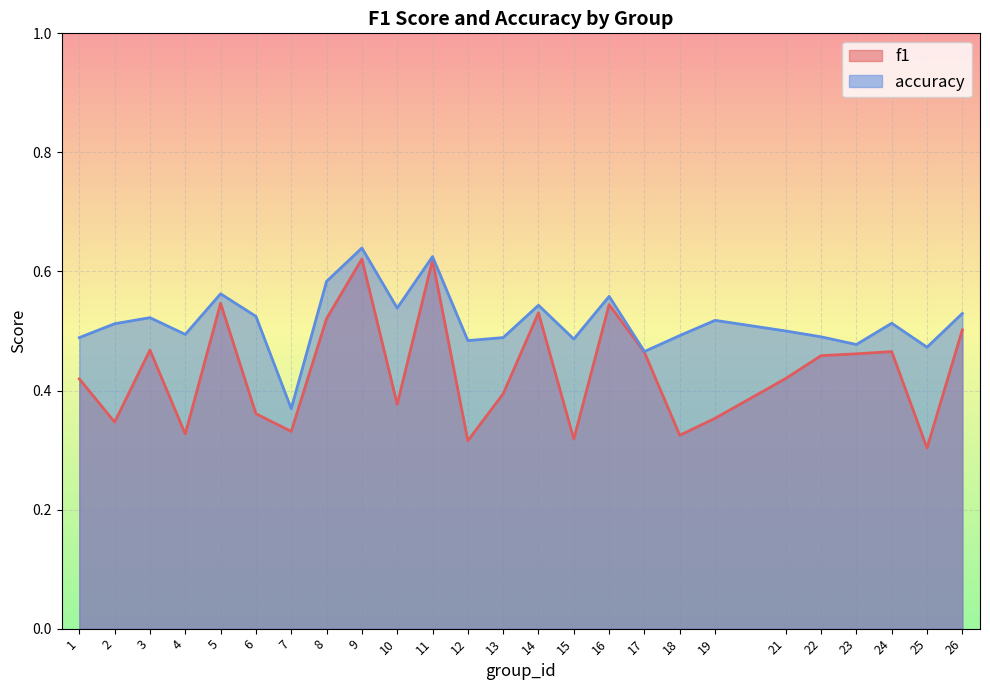

Reading left to right, extract all data points from this chart.

f1: 0.4	0.3	0.5	0.3	0.5	0.4	0.3	0.5	0.6	0.4	0.6	0.3	0.4	0.5	0.3	0.5	0.5	0.3	0.4	0.4	0.5	0.5	0.5	0.3	0.5
accuracy: 0.5	0.5	0.5	0.5	0.6	0.5	0.4	0.6	0.6	0.5	0.6	0.5	0.5	0.5	0.5	0.6	0.5	0.5	0.5	0.5	0.5	0.5	0.5	0.5	0.5